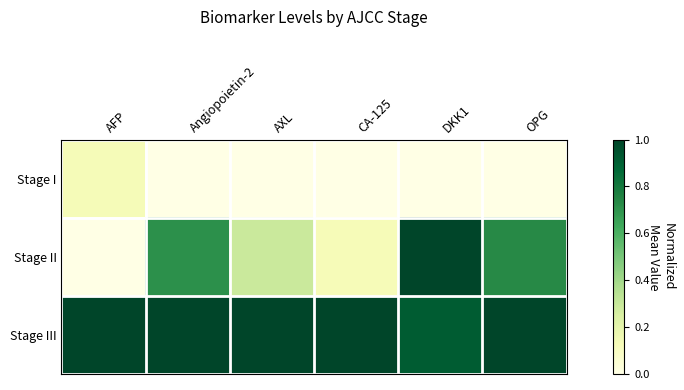

At how many categories does at least one series exceed 0?

6